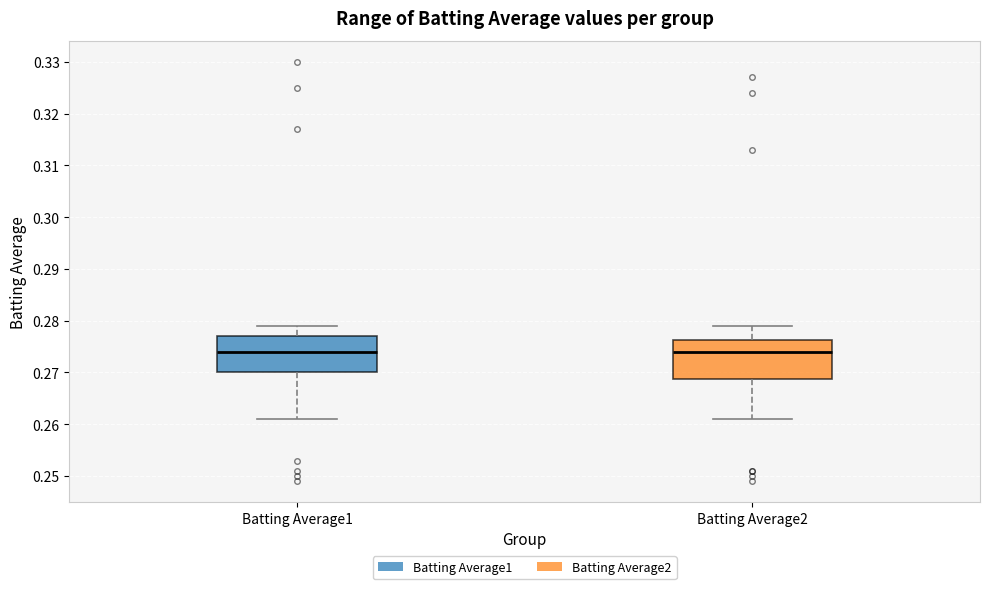

Where does the lower whisker of the box for Batting Average2 end on the y-axis? The values are not printed on the chart, so give them approximately, as read against the axis.

0.261